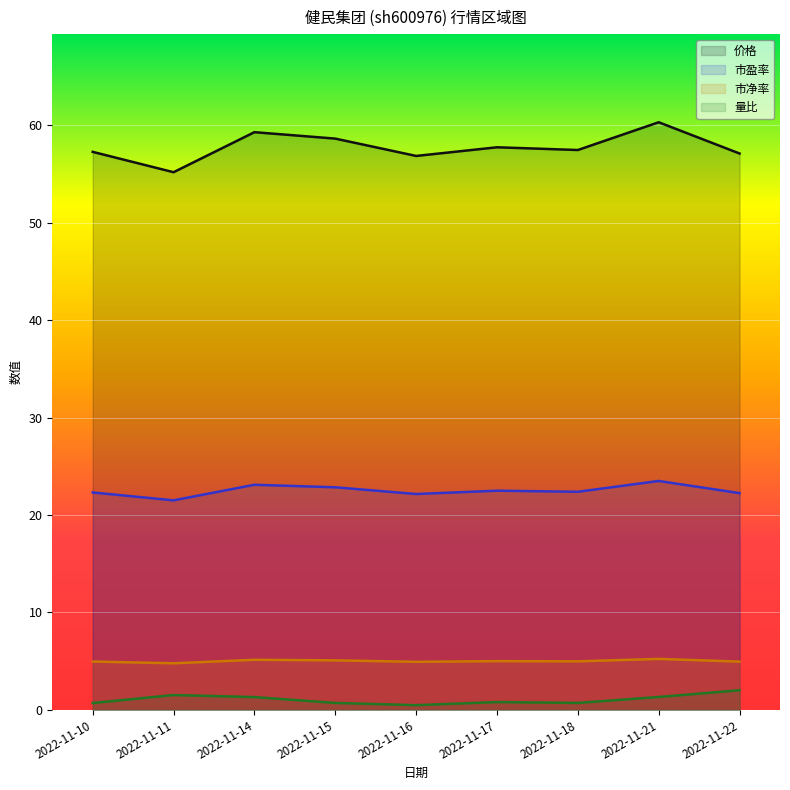

What is the maximum value shown in the chart?

60.3